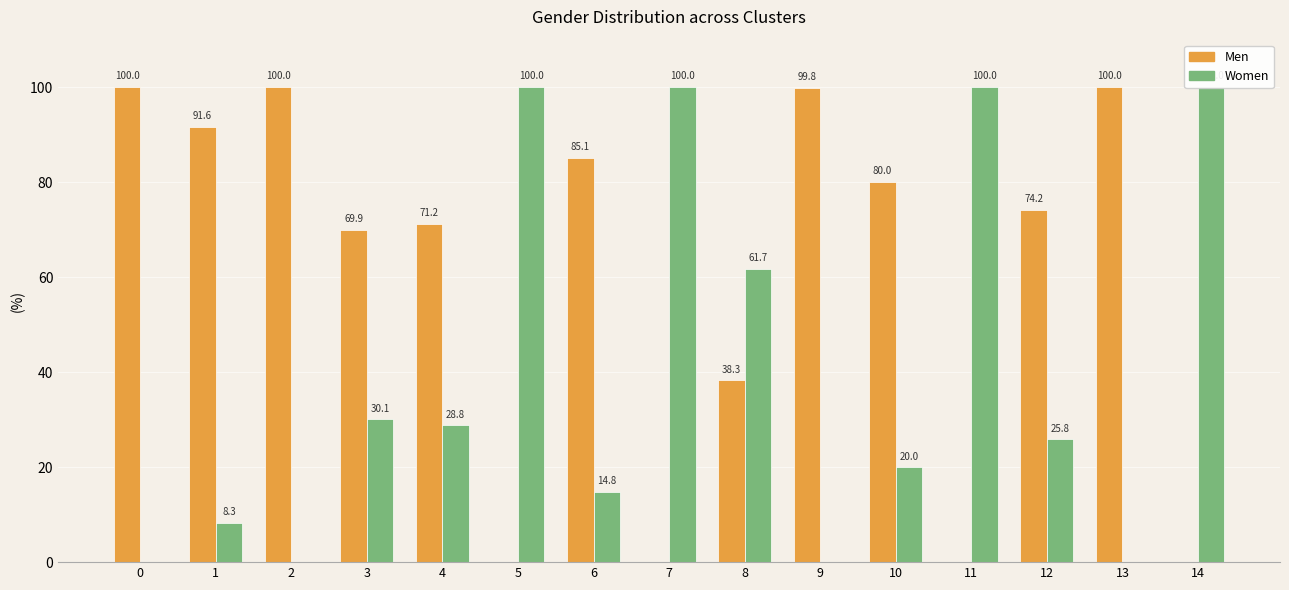

Rank the series at 10 from highest to lowest value.

Men, Women